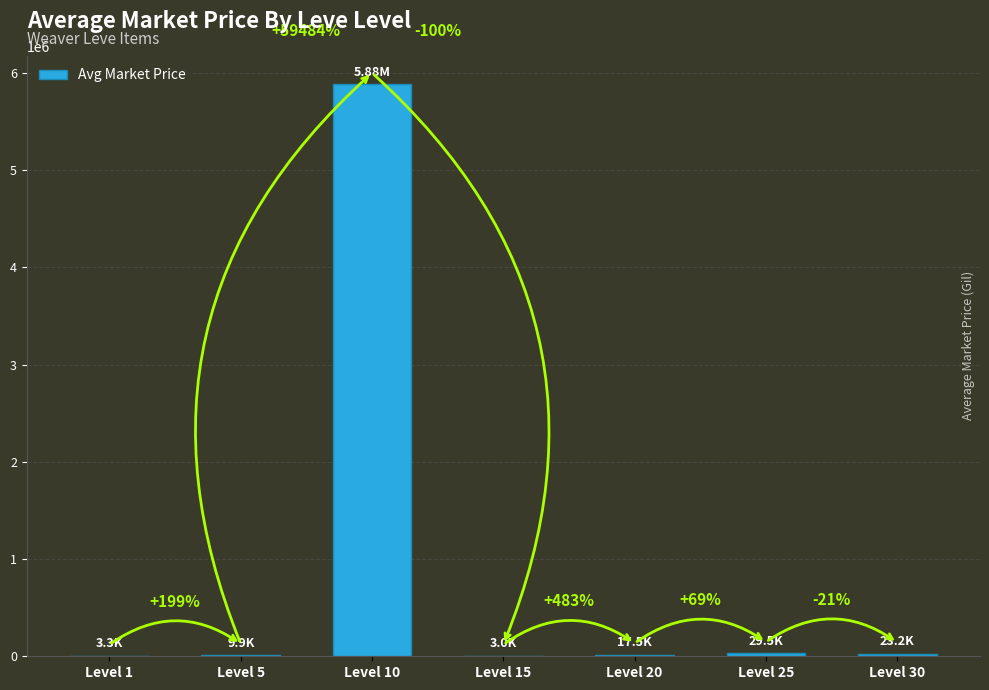

What is the ratio of the value at Level 5 to the value at Level 15?

3.3